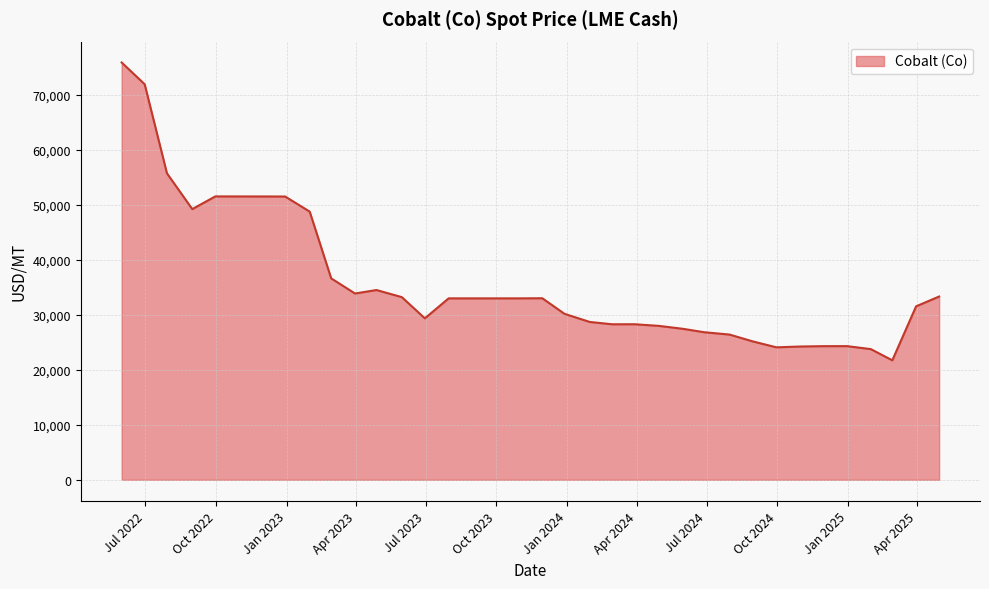

What is the smallest value displayed?

21721.1